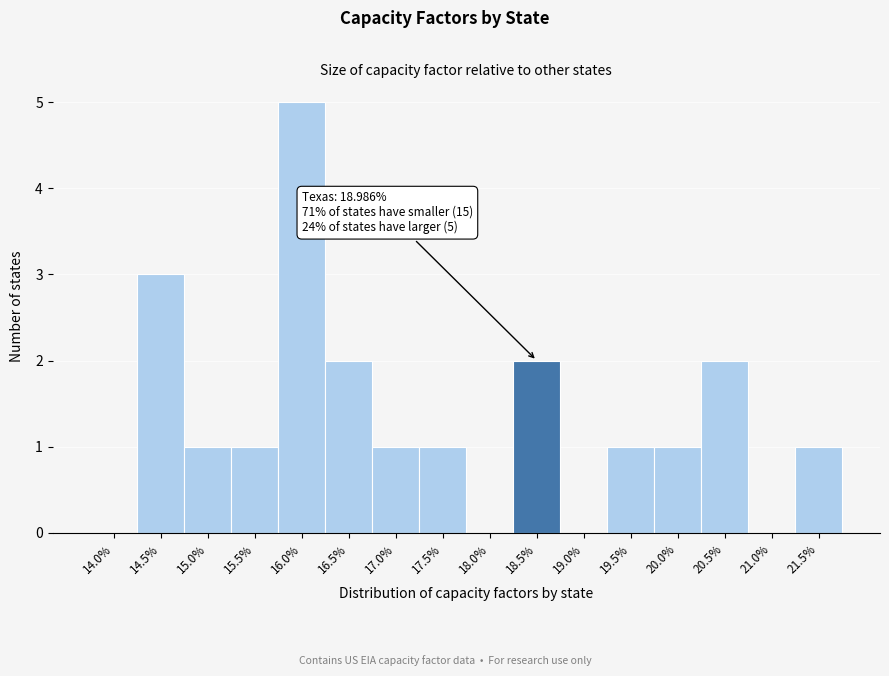

Reading left to right, what are all the values shown in this chart?

14.0%=0	14.5%=3	15.0%=1	15.5%=1	16.0%=5	16.5%=2	17.0%=1	17.5%=1	18.0%=0	18.5%=2	19.0%=0	19.5%=1	20.0%=1	20.5%=2	21.0%=0	21.5%=1